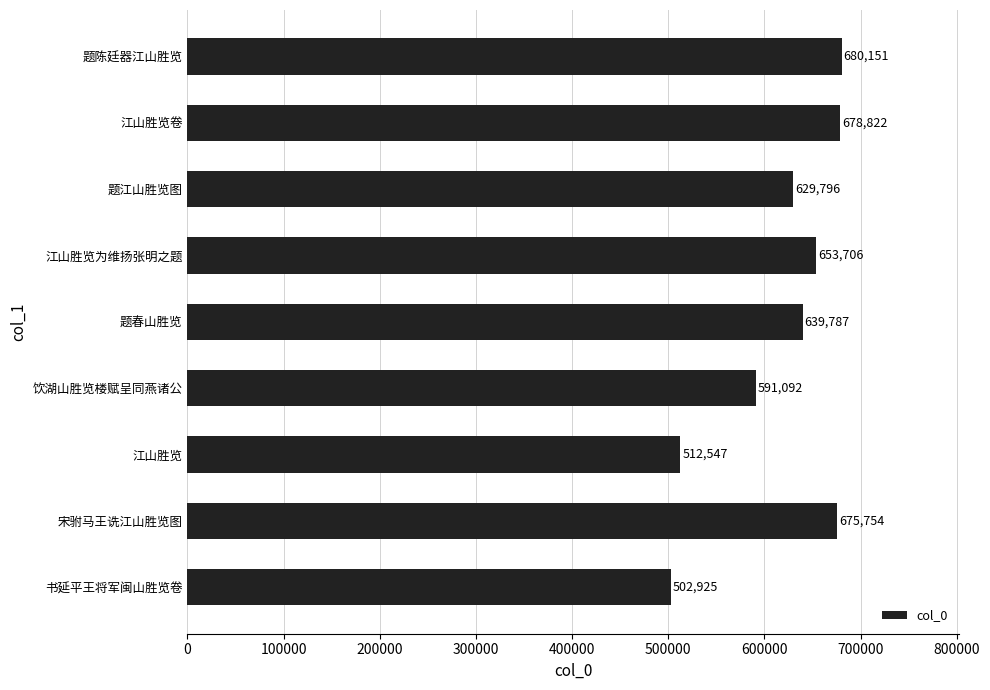

Which category has the highest value across all series?

题陈廷器江山胜览